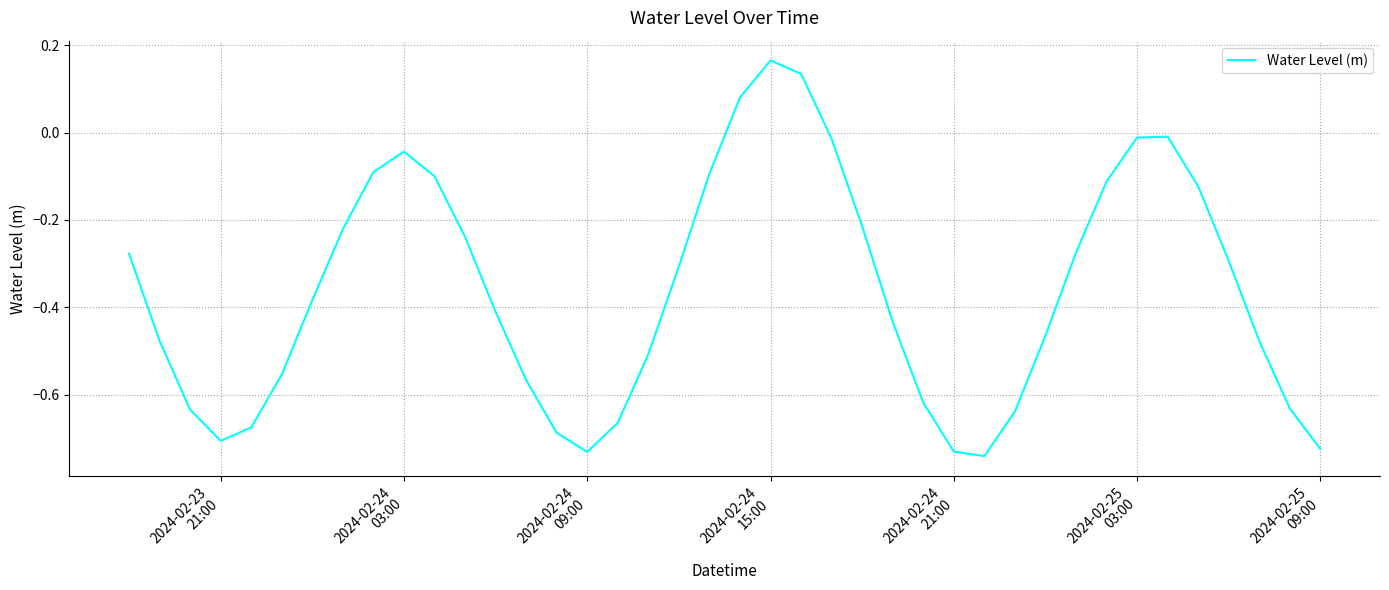

Where is the first local maximum?

2024-02-24
03:00